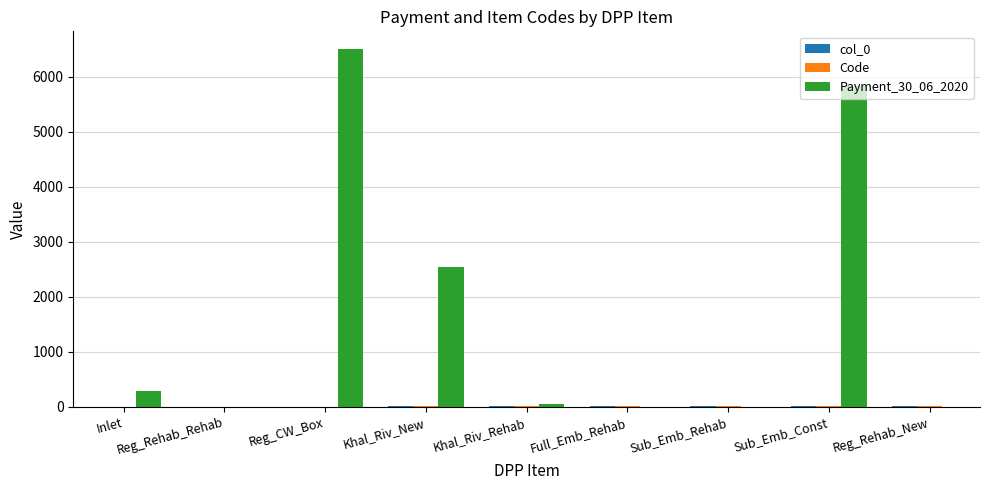

The value of Payment_30_06_2020 at Reg_CW_Box is 8573.5. True or false?

False